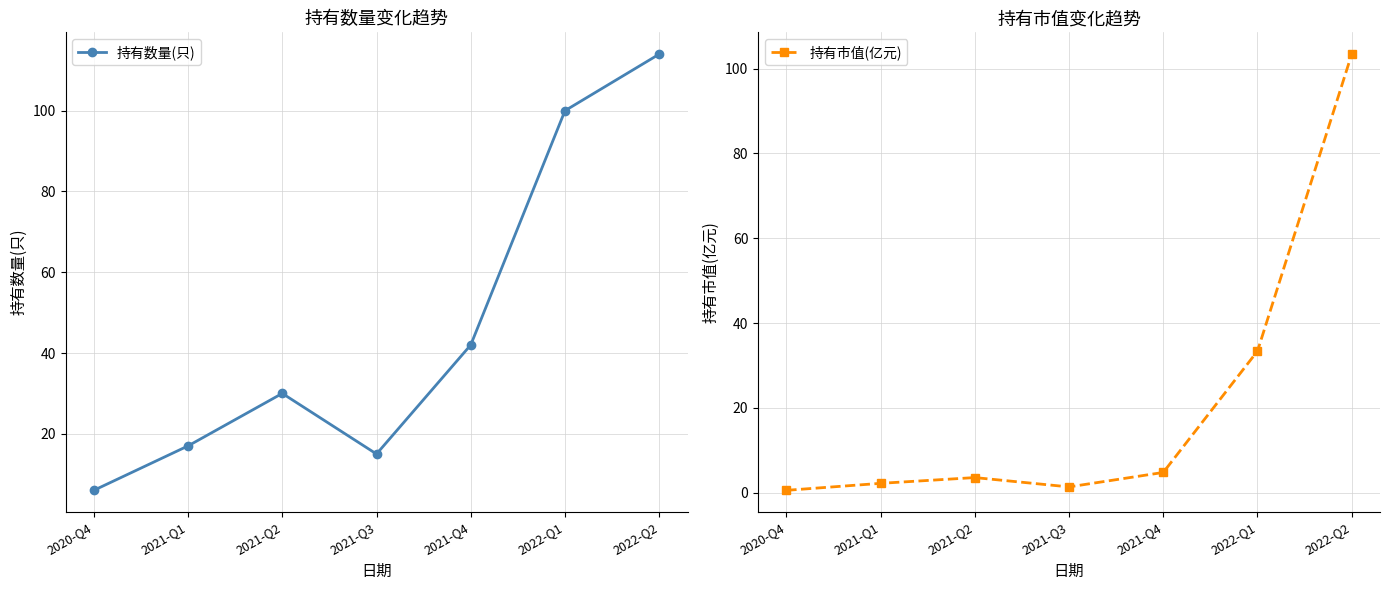

The value of 持有数量(只) at 2021-Q4 is 42.0. True or false?

True